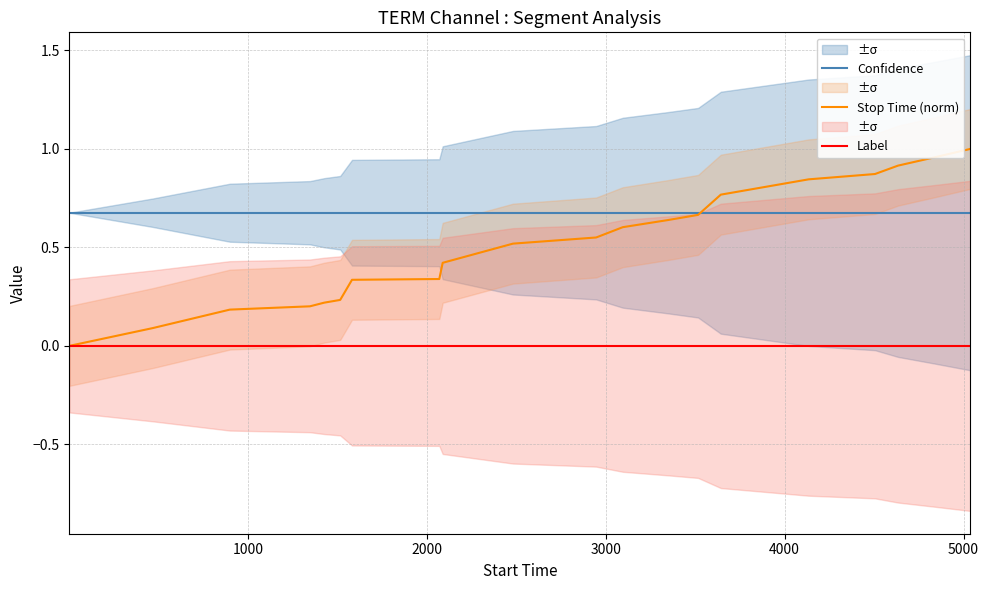

What is the value of the Confidence point at the 2nd from the left?

0.7